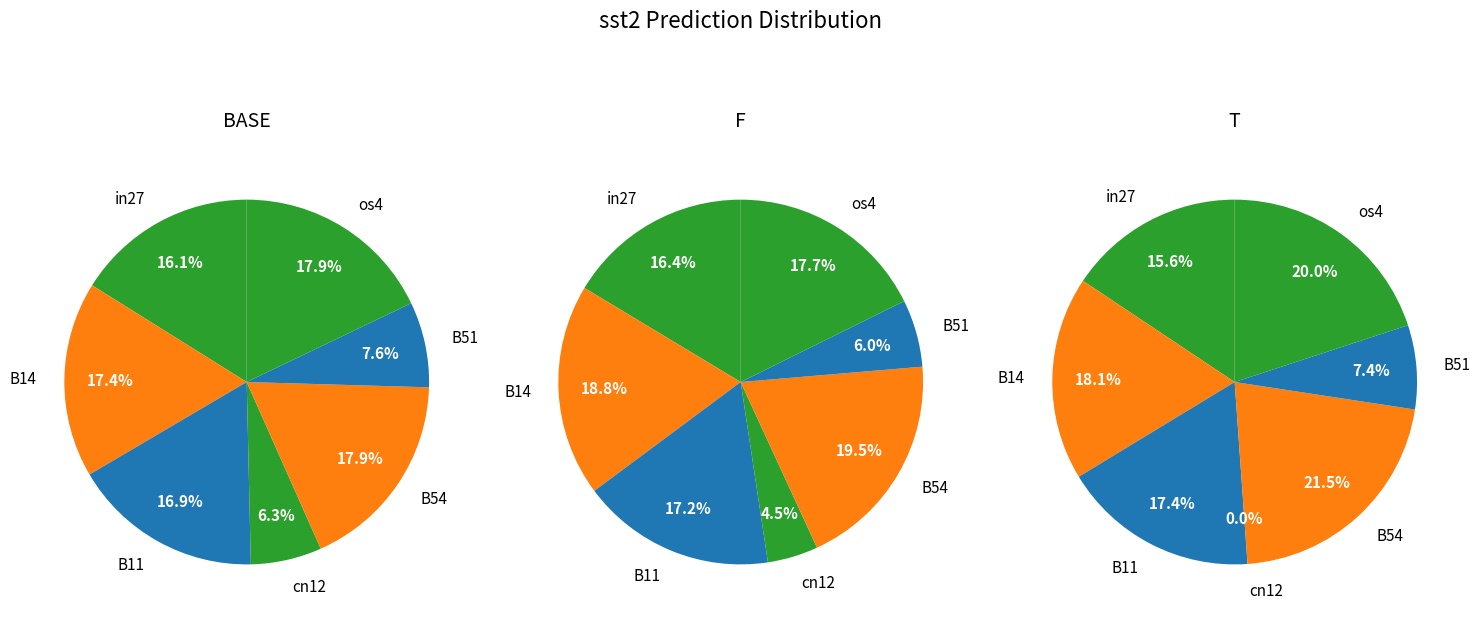

Which slice is the largest?

B54